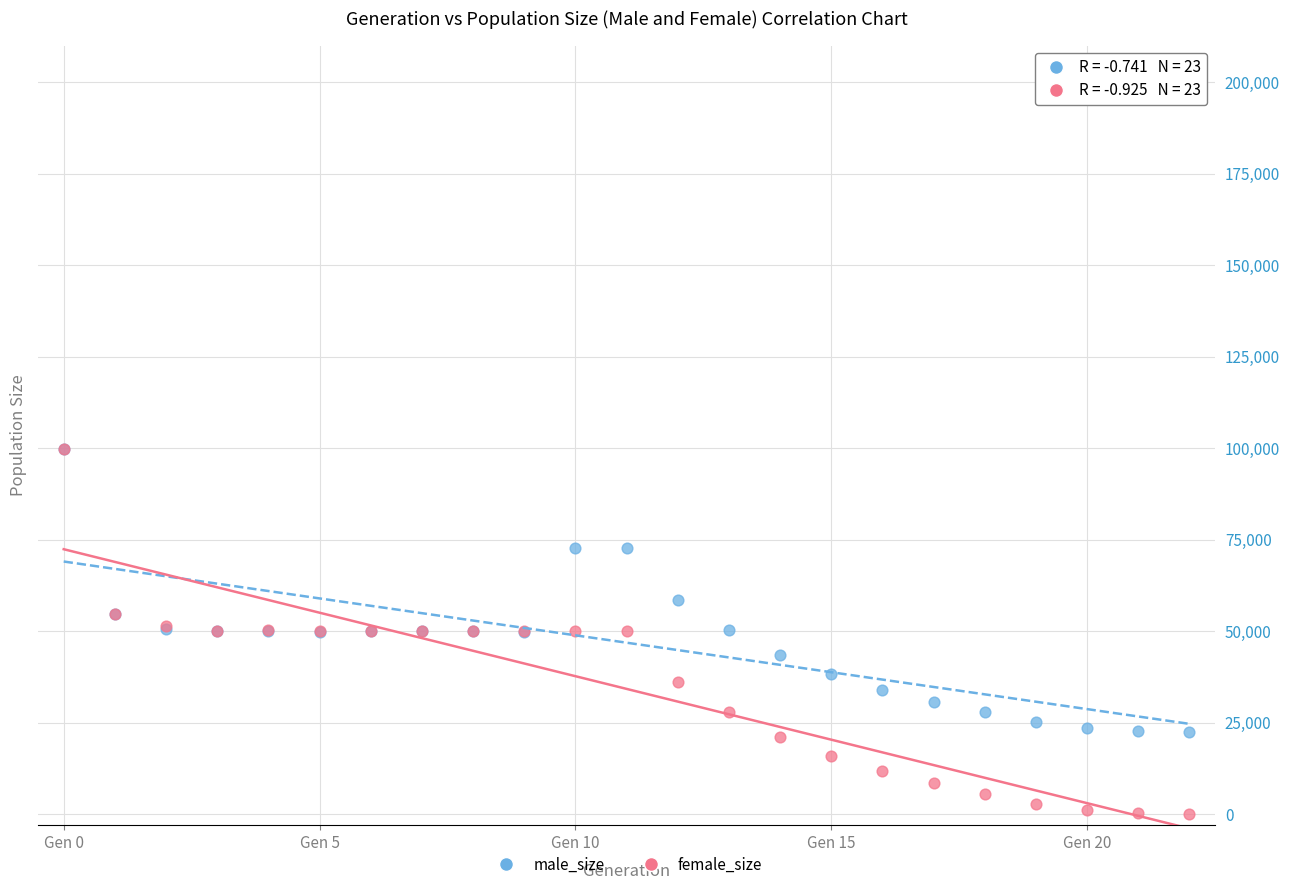

In the male_size series, what Y value is closest to 61143?

58446